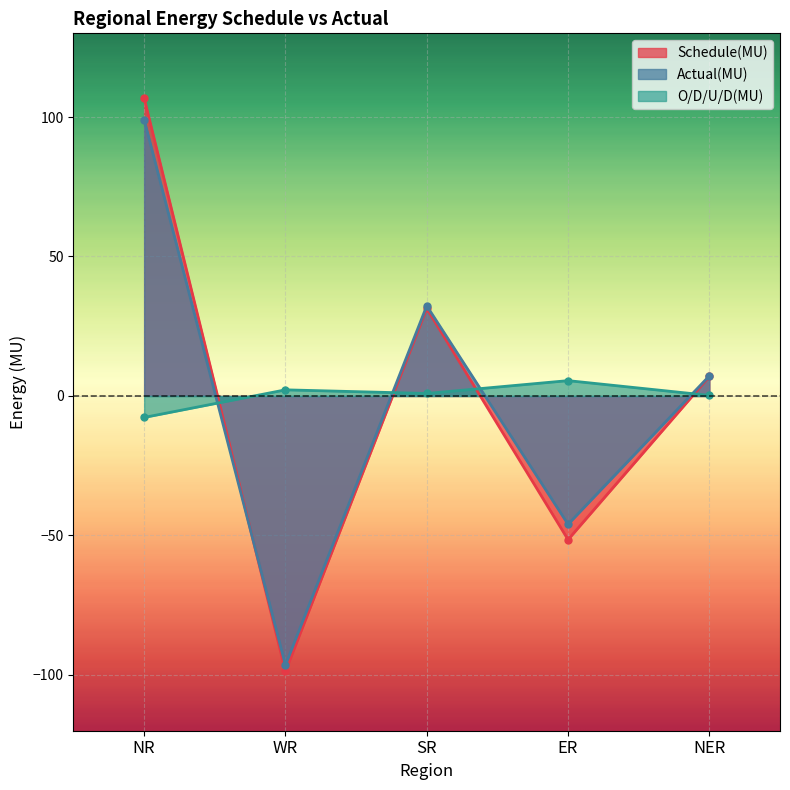

At which label does O/D/U/D(MU) reach its peak?

ER